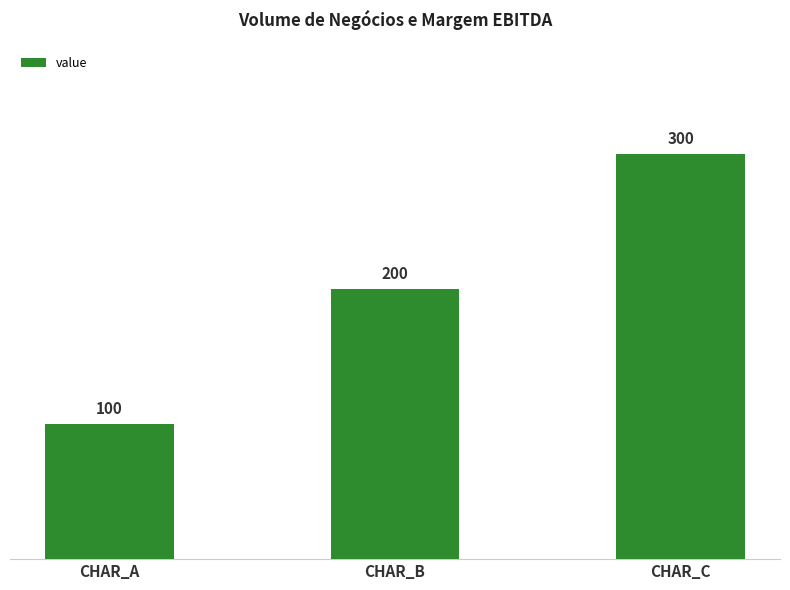

Does the chart contain stacked bars?

No